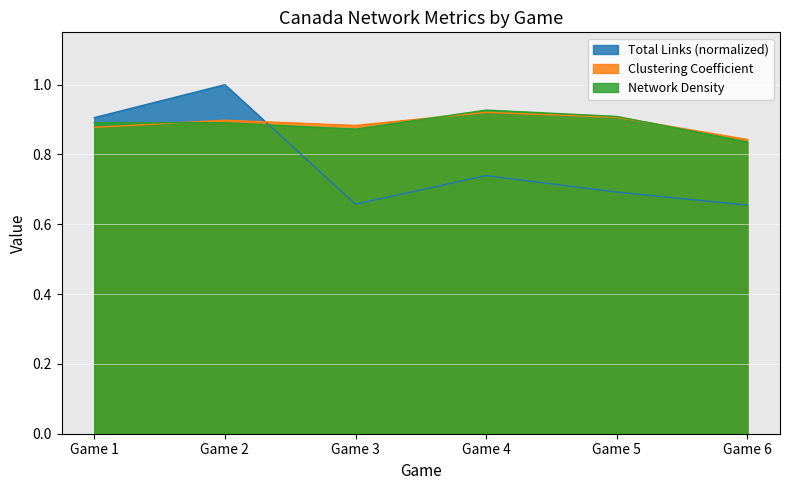

What is the difference between the maximum and minimum values in the Network Density series?

0.1